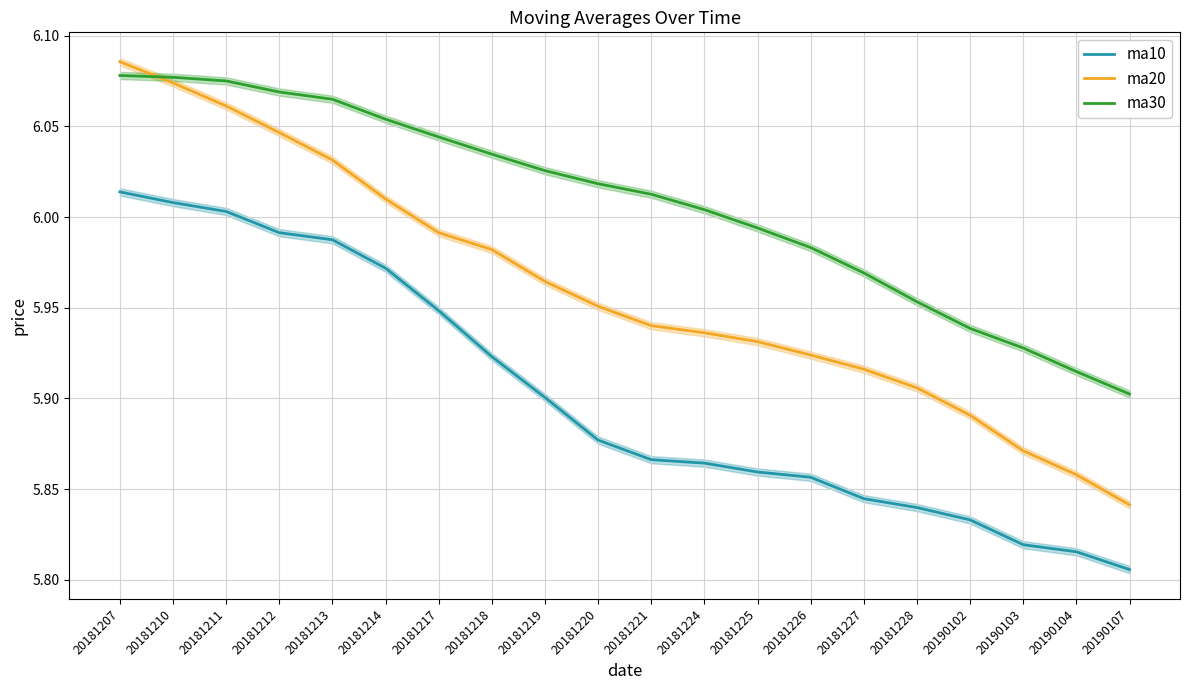

What is the minimum value shown in the chart?

5.8